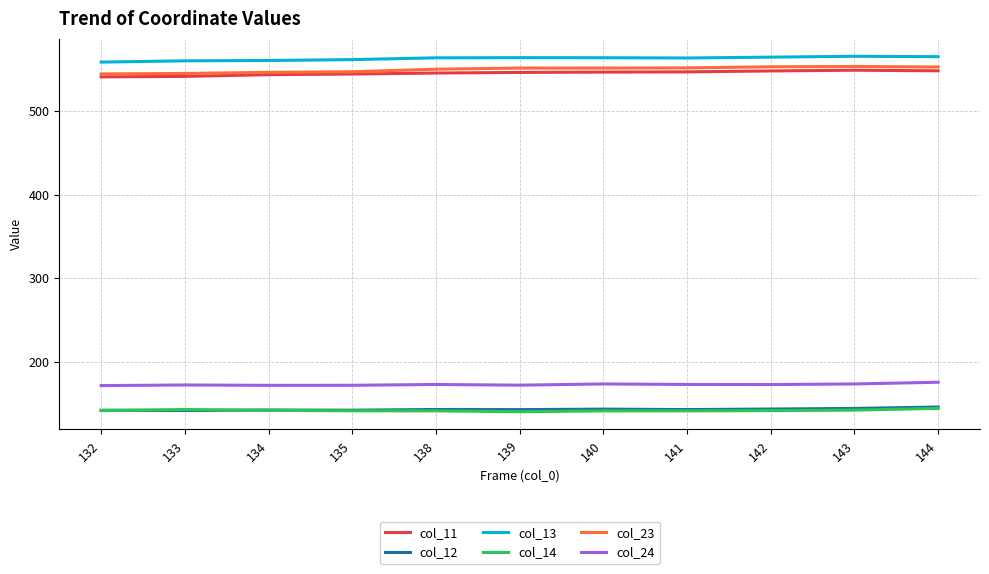

The col_23 series shows 547.0 at 135. True or false?

True